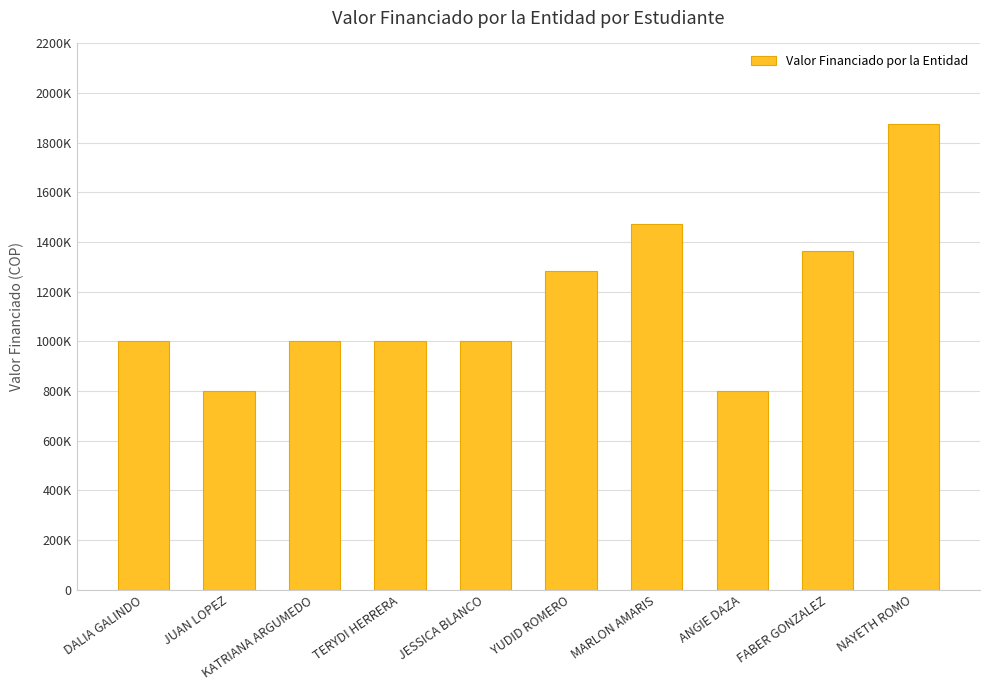

List the labels in order of value, largest first.

NAYETH ROMO, MARLON AMARIS, FABER GONZALEZ, YUDID ROMERO, DALIA GALINDO, KATRIANA ARGUMEDO, TERYDI HERRERA, JESSICA BLANCO, JUAN LOPEZ, ANGIE DAZA